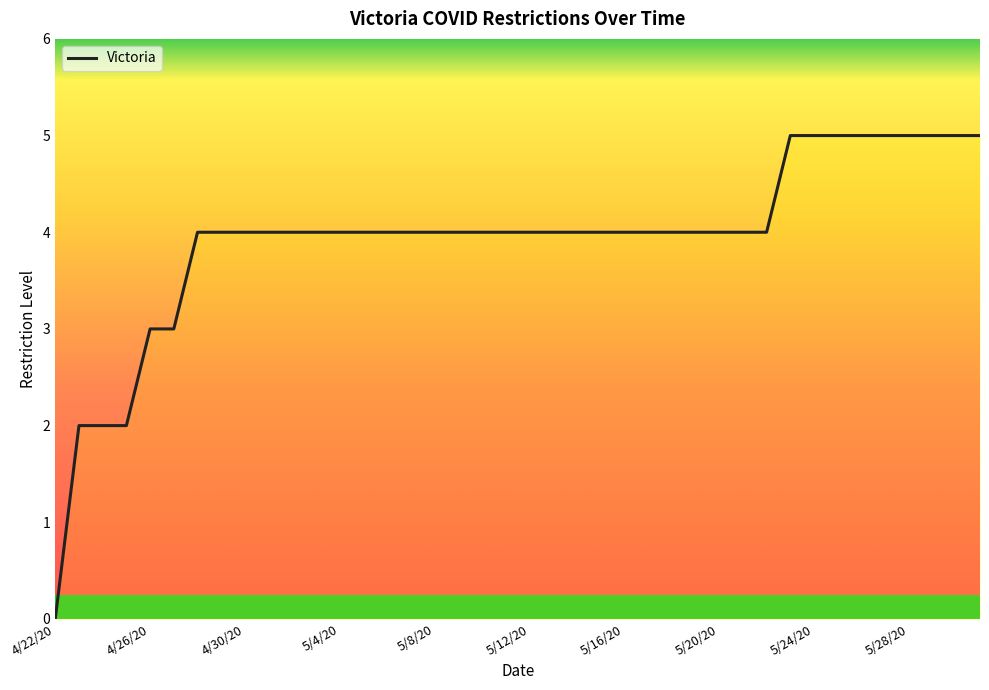

How many data points are less than 4?

6